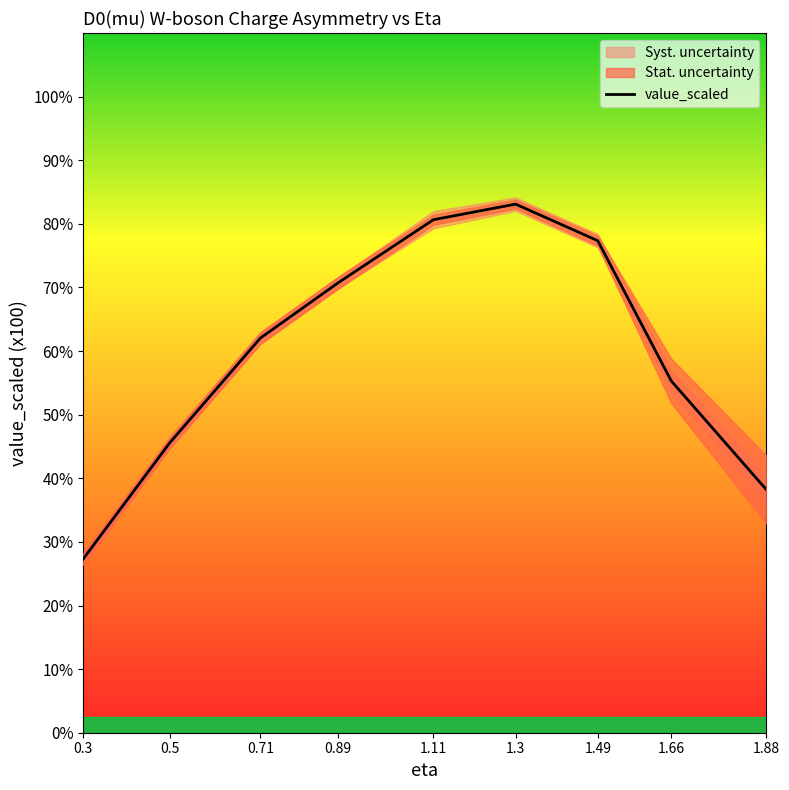

Approximately how many times larger is the value at 0.71 compared to 1.49?

0.8